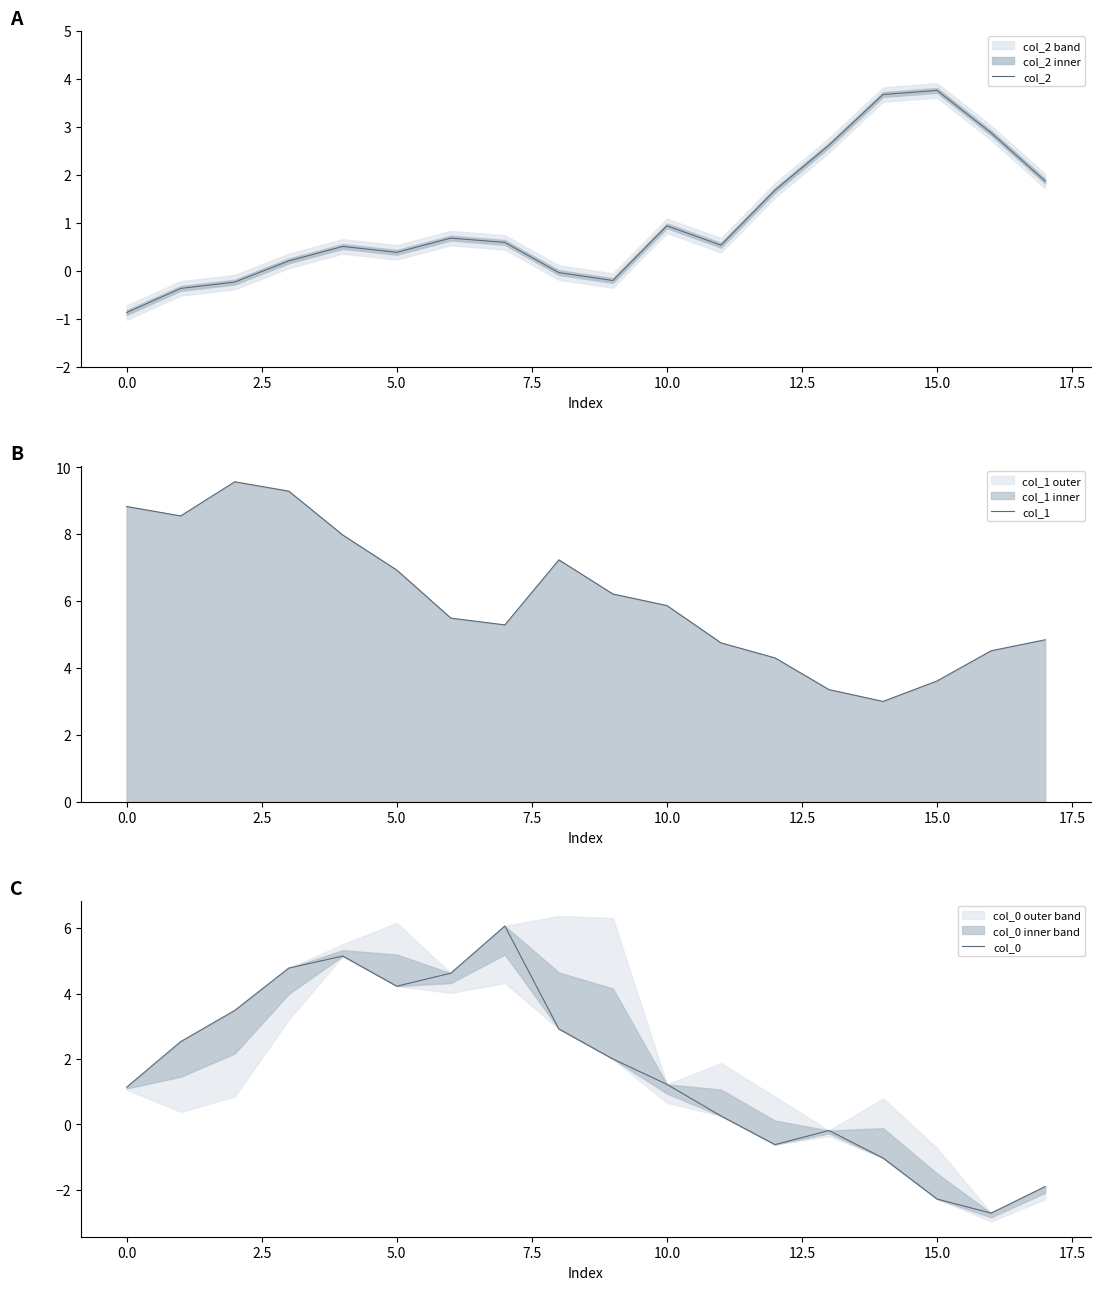

Which series ends up on top after the final intersection of col_1 and col_0?

col_1